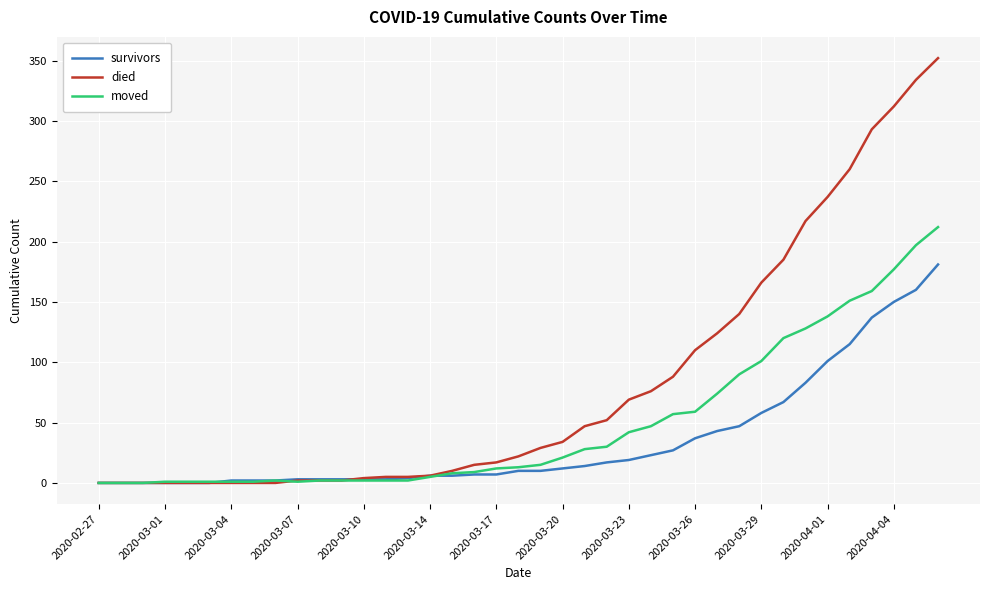

Which series has the widest spread of values?

died